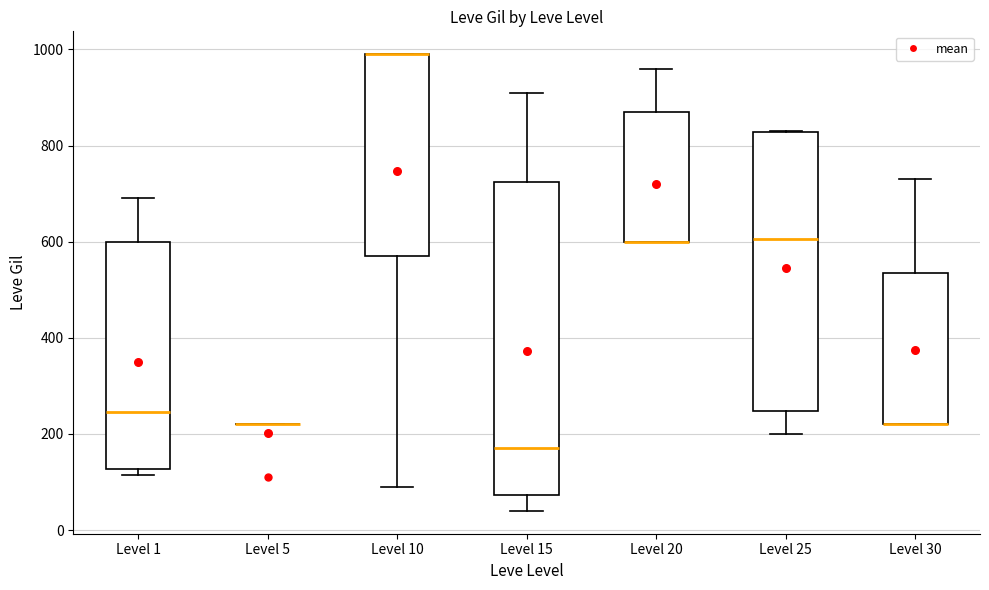

Which box is the tallest, from its lower edge to its upper edge?

Level 15